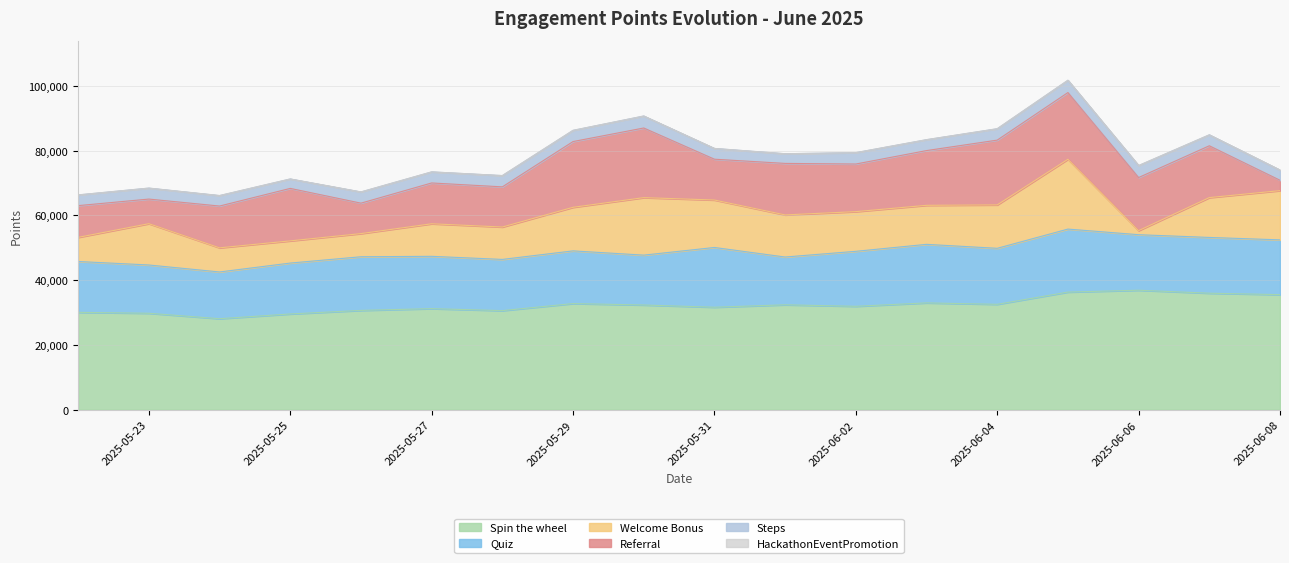

What is the value of the Quiz point at the 8th from the left?

16268.0